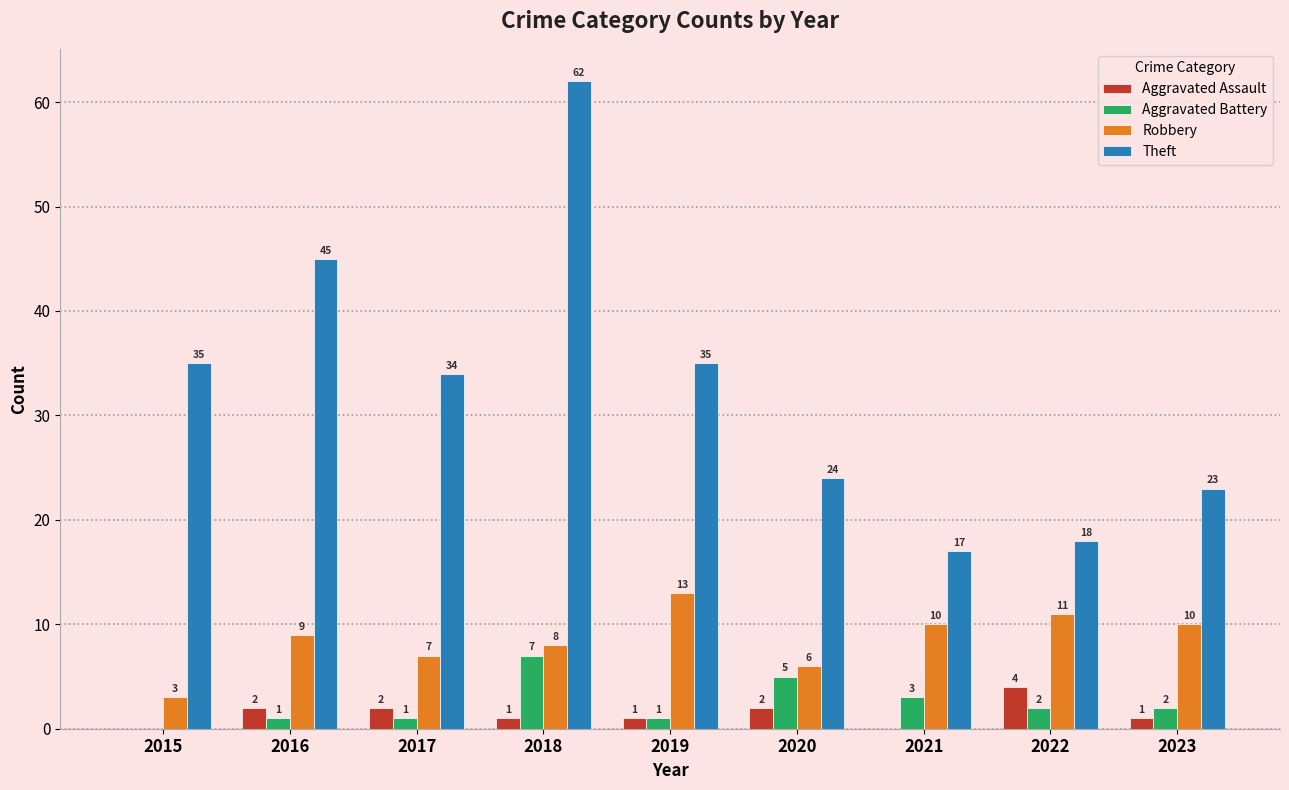

Which category has the highest value across all series?

2018